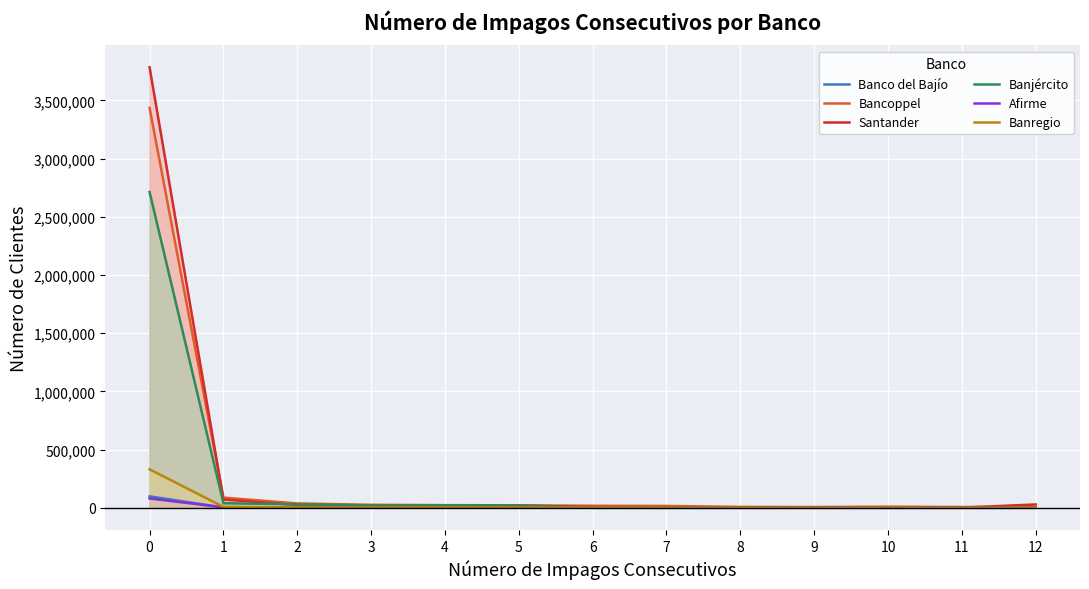

What is the difference between the highest and lowest values at 9?

6778